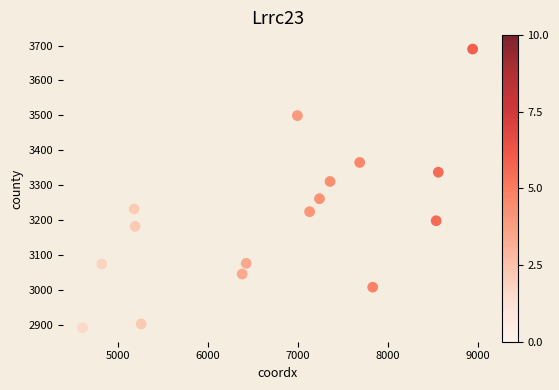

What is the range of Y values (max minus min)?

798.7